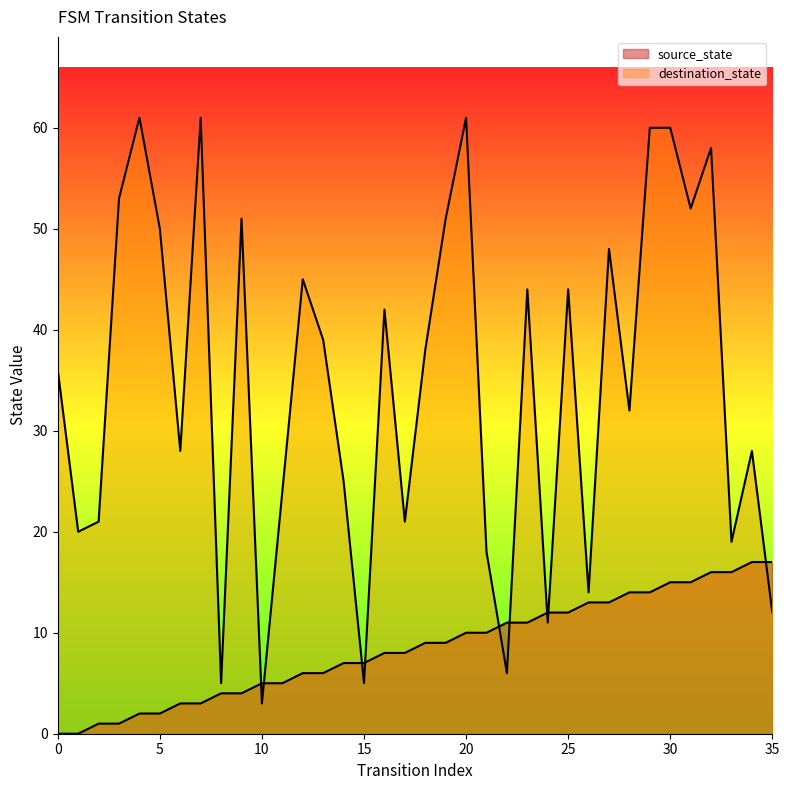

Reading left to right, list all the values displayed in this chart.

source_state: 0	0	1	1	2	2	3	3	4	4	5	5	6	6	7	7	8	8	9	9	10	10	11	11	12	12	13	13	14	14	15	15	16	16	17	17
destination_state: 36	20	21	53	61	50	28	61	5	51	3	24	45	39	25	5	42	21	38	51	61	18	6	44	11	44	14	48	32	60	60	52	58	19	28	12